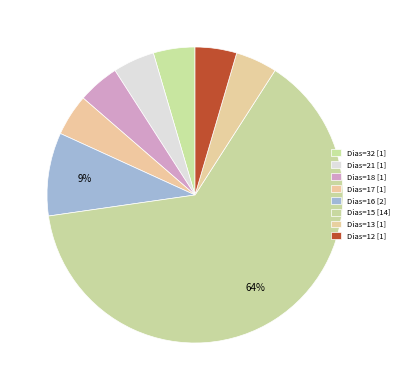

How many slices are in this pie chart?

8